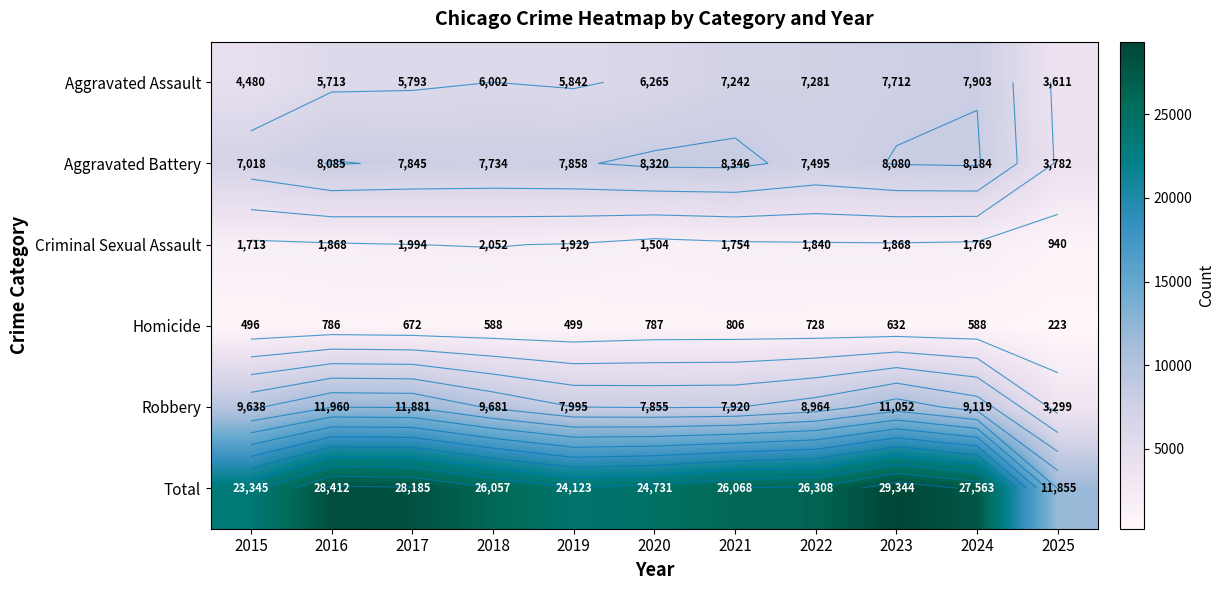

Which has a higher value, 2025 or 2015?

2015